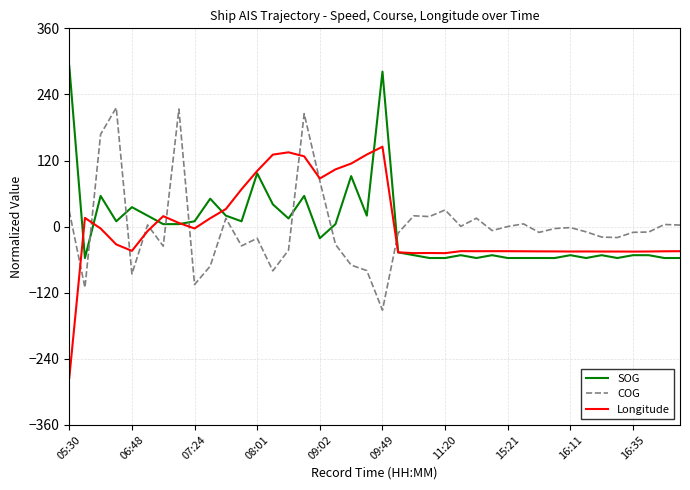

What is the minimum value for SOG?

-57.1